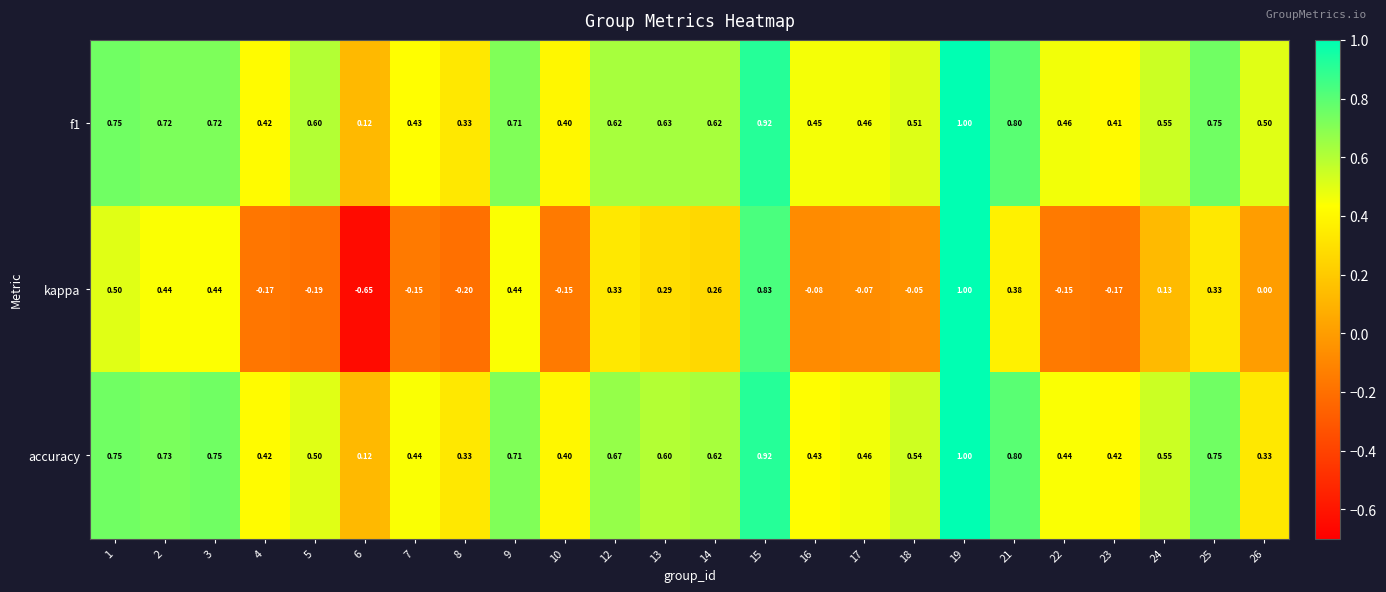

Is the value of accuracy at 23 greater than the value of f1 at 5?

No